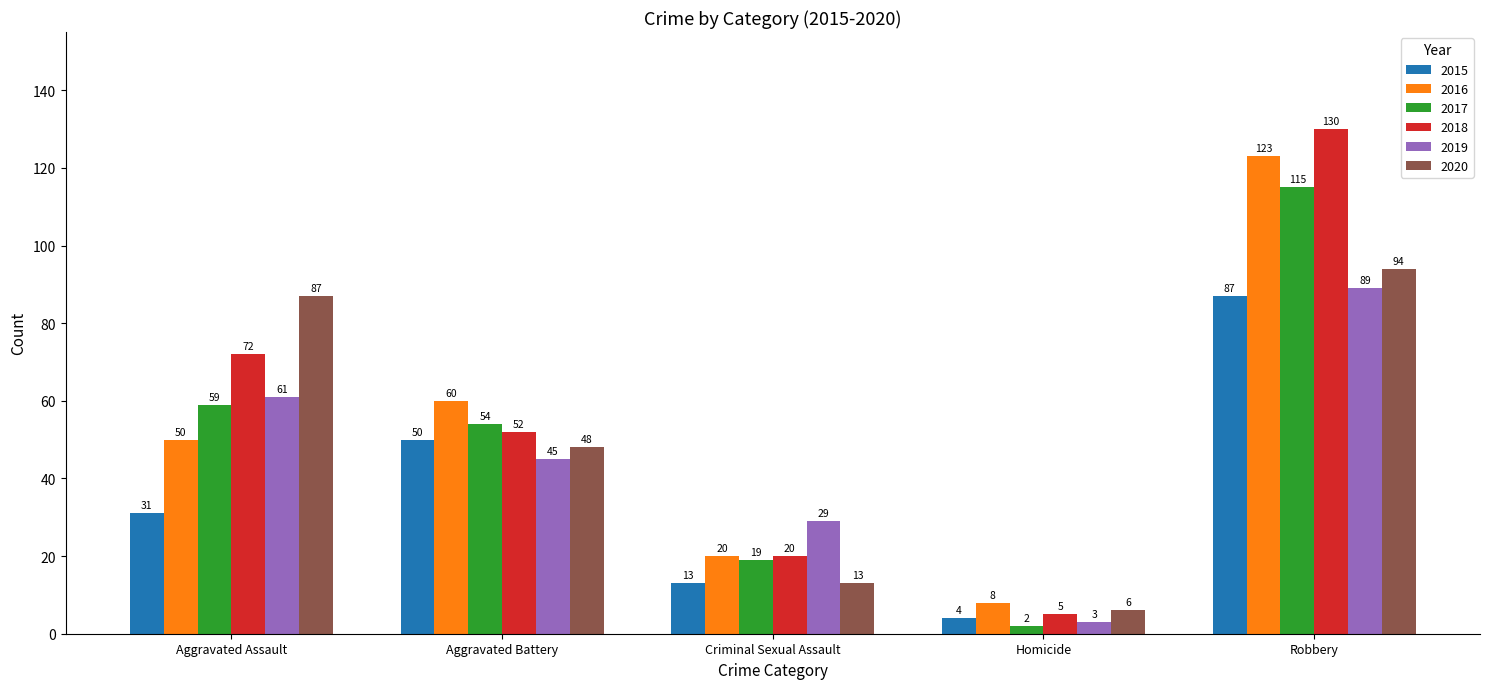

Is it true that 2016 equals 20 at Criminal Sexual Assault?

True